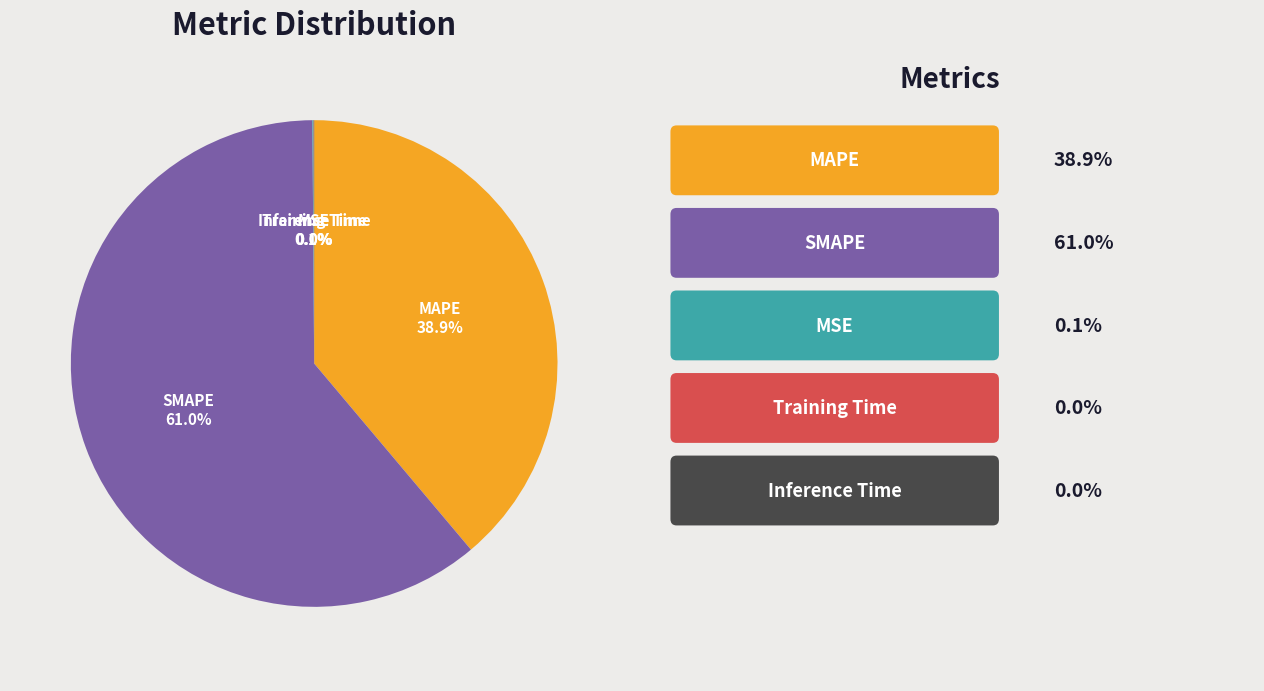

Is there a majority slice in this chart?

Yes